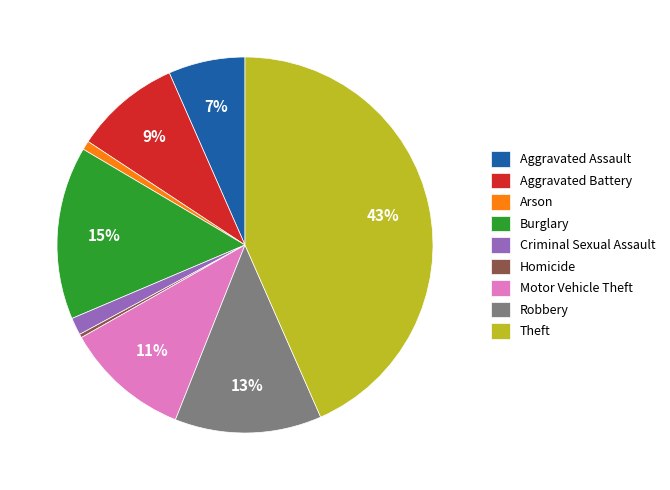

What is the largest slice in the pie chart?

Theft